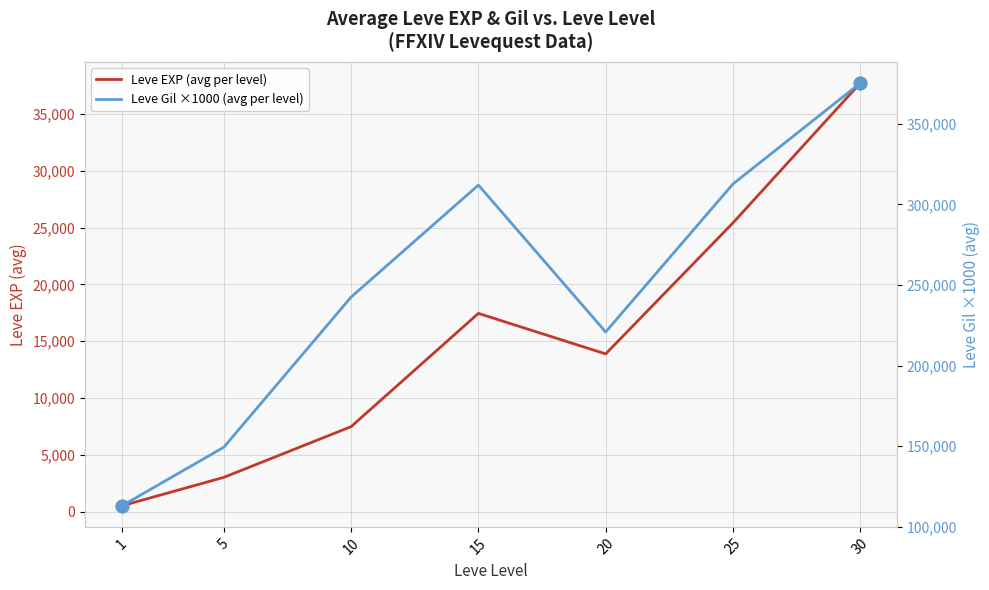

Which series has the largest Y range (max minus min)?

Leve Gil ×1000 (avg per level)